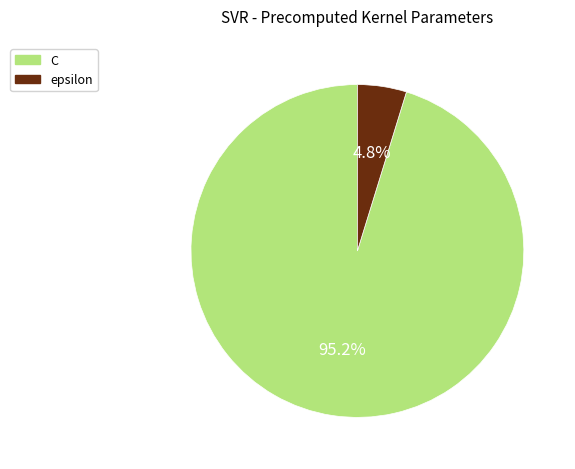

Does C represent more than half of the total?

Yes